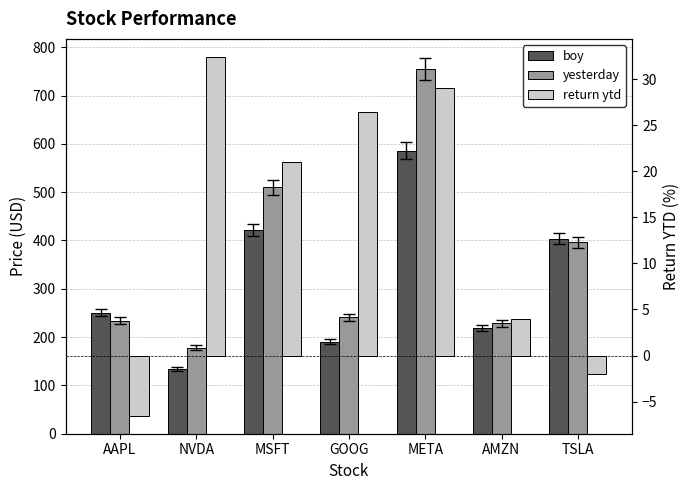

At which label does boy reach its peak?

META